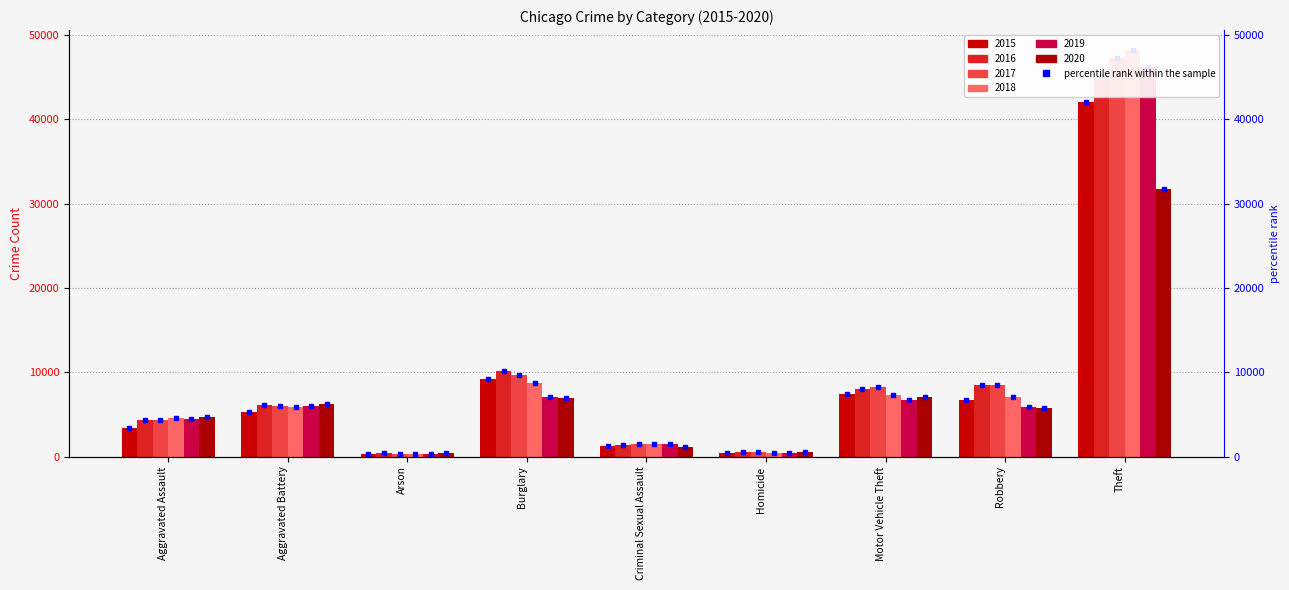

Is it true that 2018 equals 418 at Arson?

False